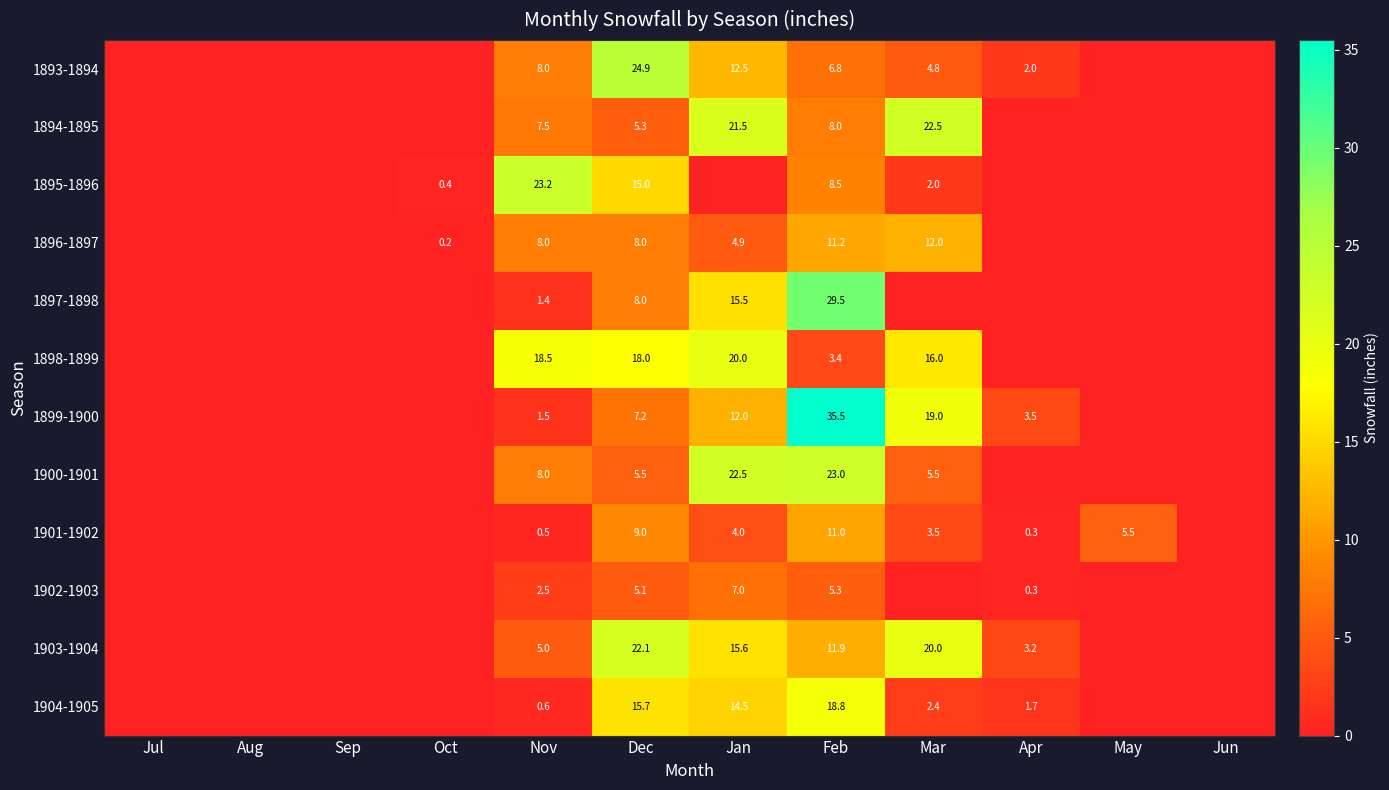

What is the spread (max minus min) of values at Dec?

19.8